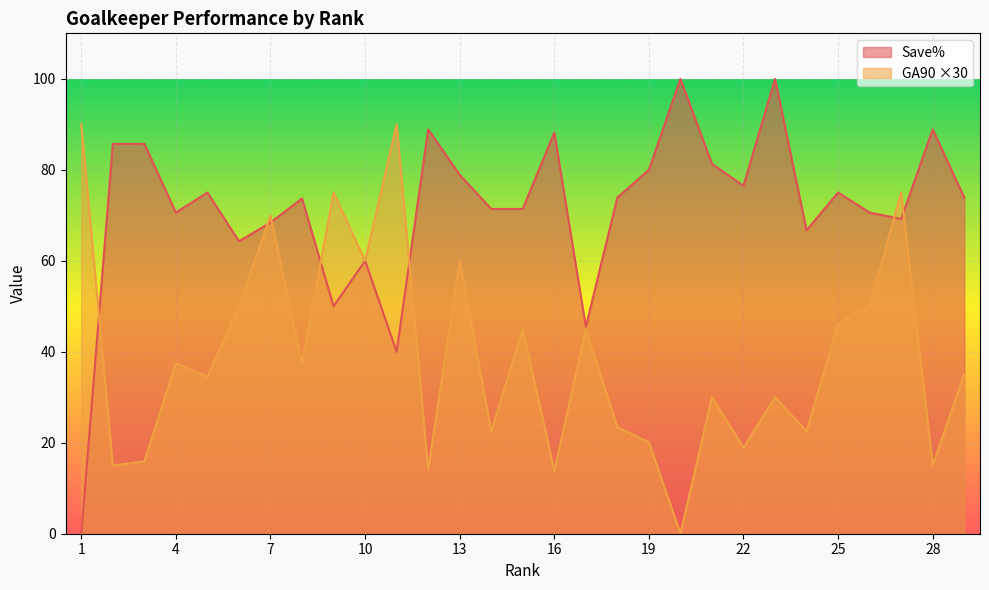

Where do GA90 and Save% first cross each other?

1 and 2